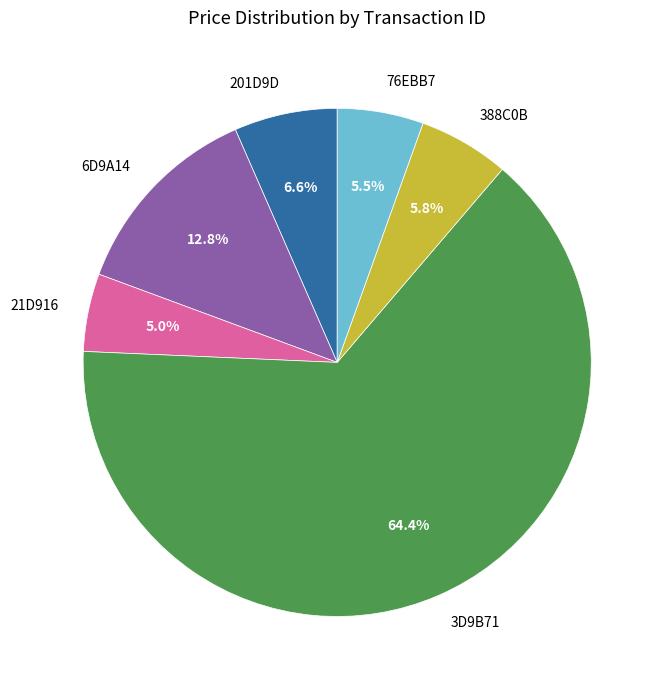

Between 76EBB7 and 201D9D, which is larger?

201D9D